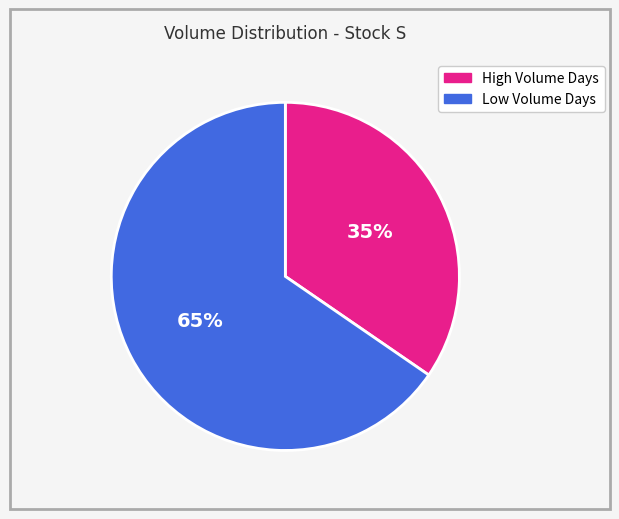

Is it true that High Volume Days is 28% of the pie?

False